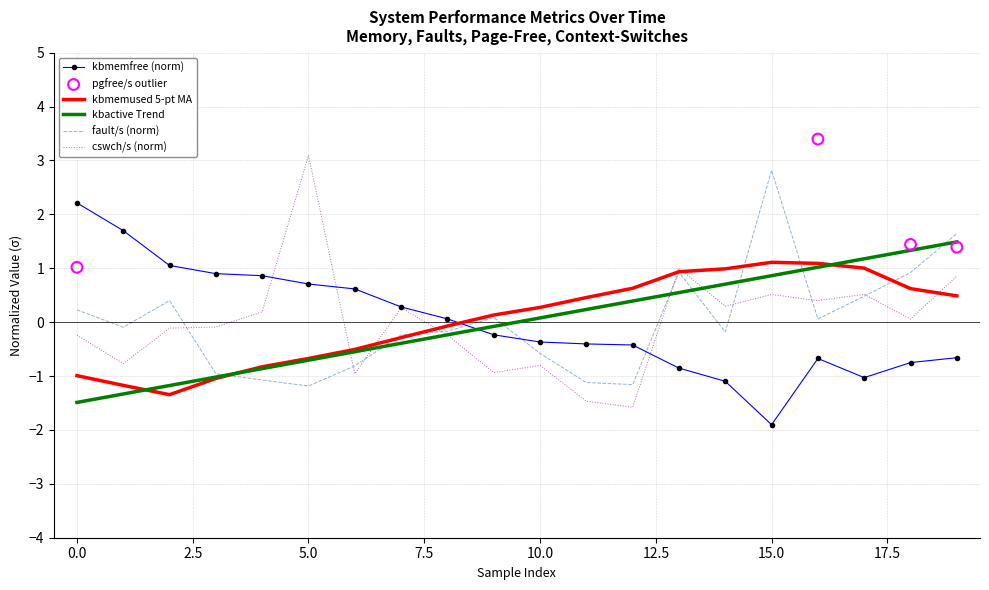

Which category has the lowest value in the kbmemfree (norm) series?

15.0